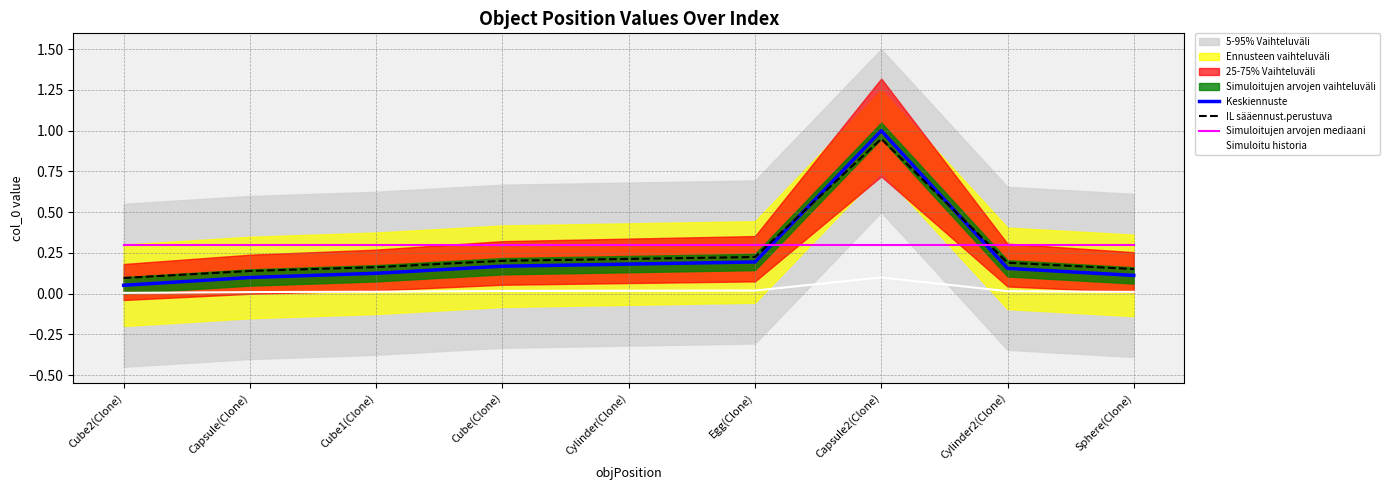

Is this an area chart (filled region under the line)?

No